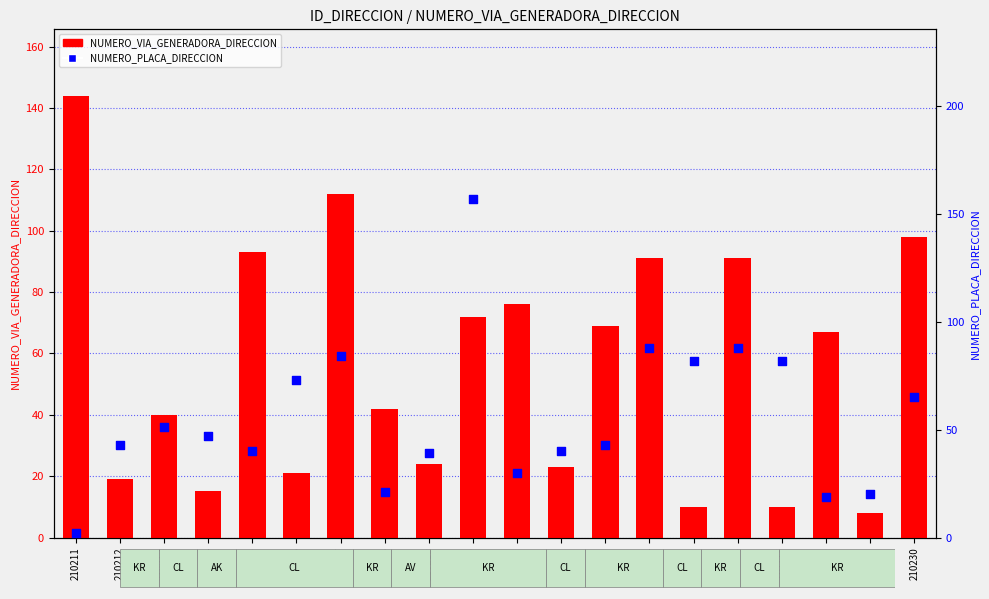

Is the value of NUMERO_PLACA_DIRECCION at 210211 greater than the value of NUMERO_VIA_GENERADORA_DIRECCION at 210211?

No